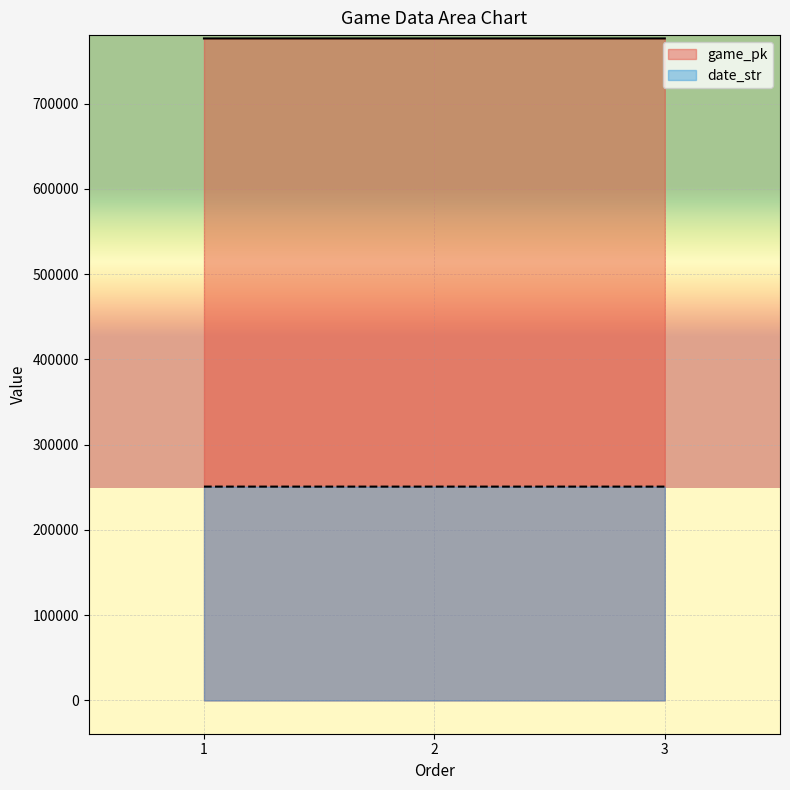

Count the number of categories in the chart.

3